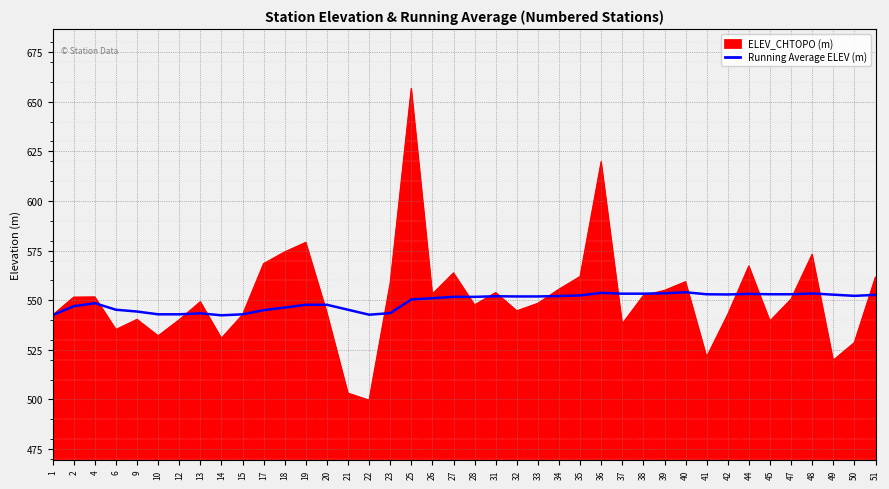

What is the maximum value shown in the chart?

656.7